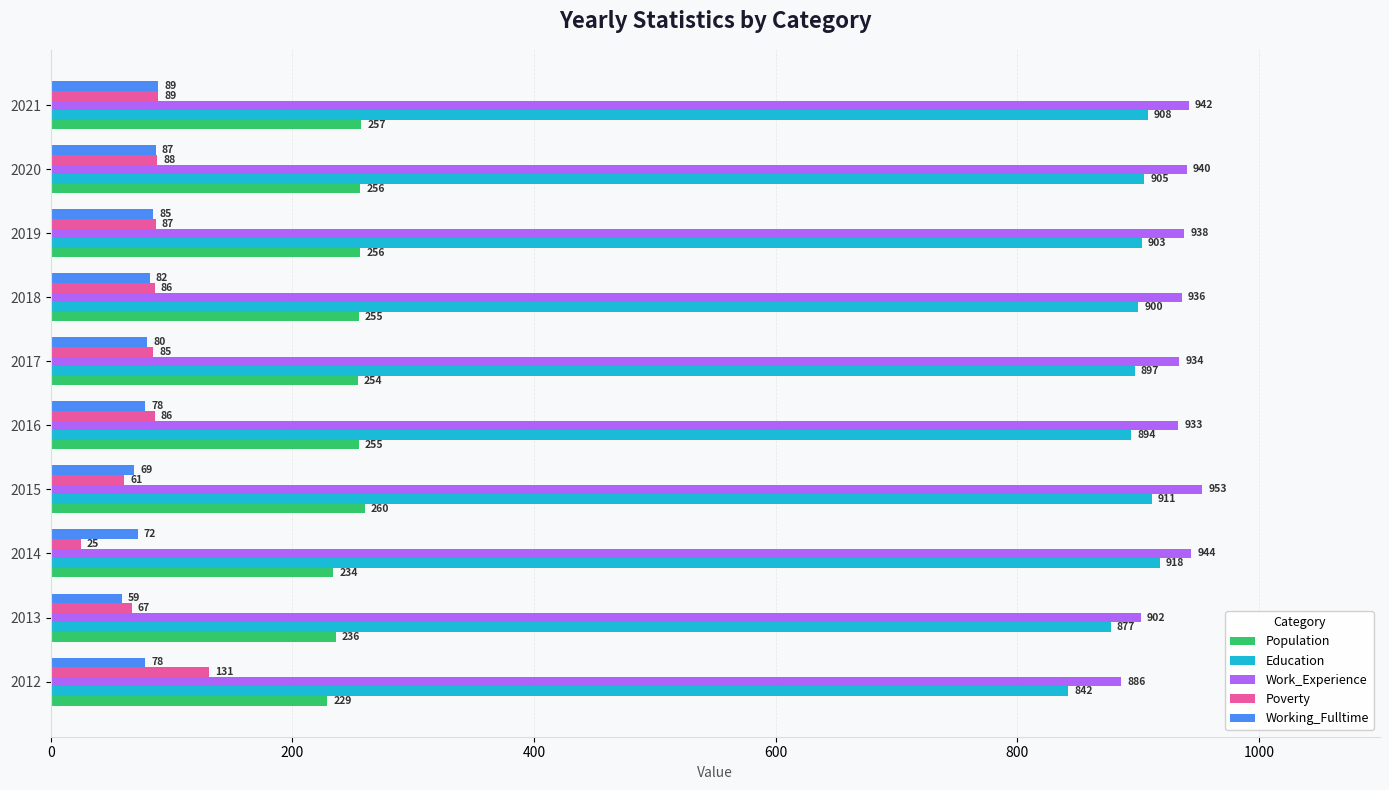

Which series has the largest total across all categories?

Work_Experience